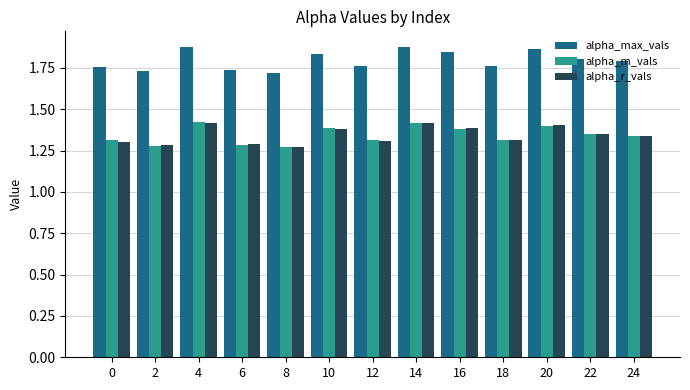

Between 16 and 18, which series saw the biggest shift?

alpha_max_vals